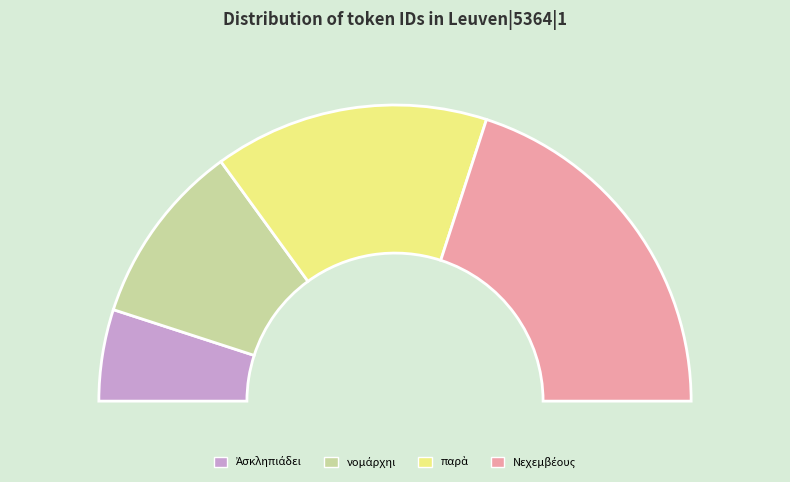

How many slices are in this pie chart?

4